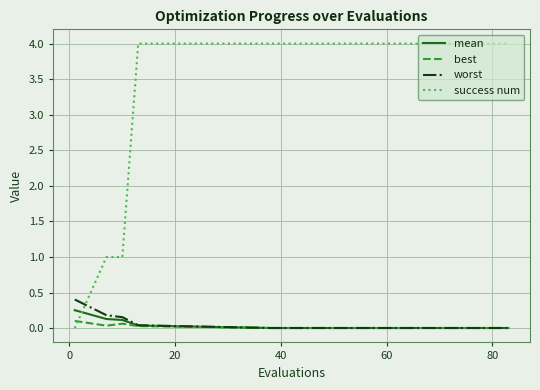

Which series has the largest range (max minus min)?

success num